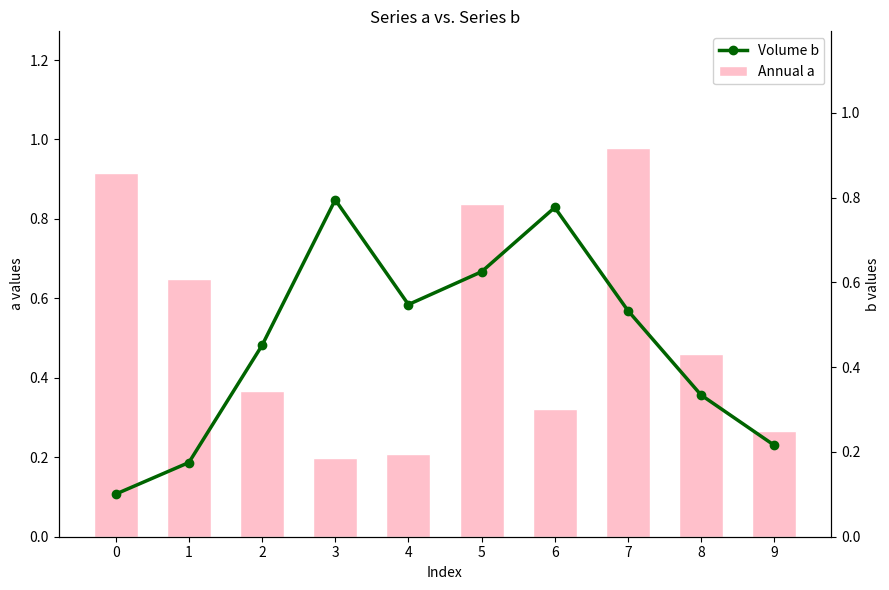

List the series in order of their peak value, highest first.

Annual a, Volume b